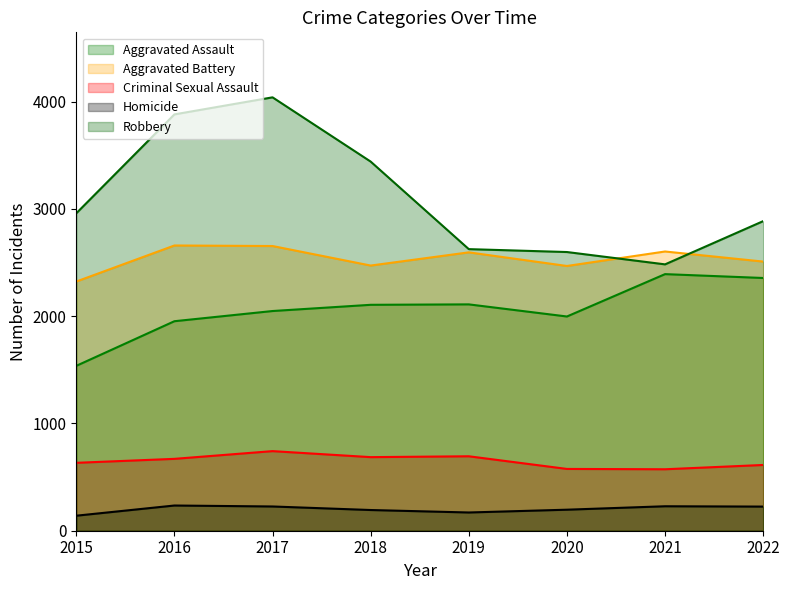

True or false: Aggravated Assault and Criminal Sexual Assault intersect in this chart.

False